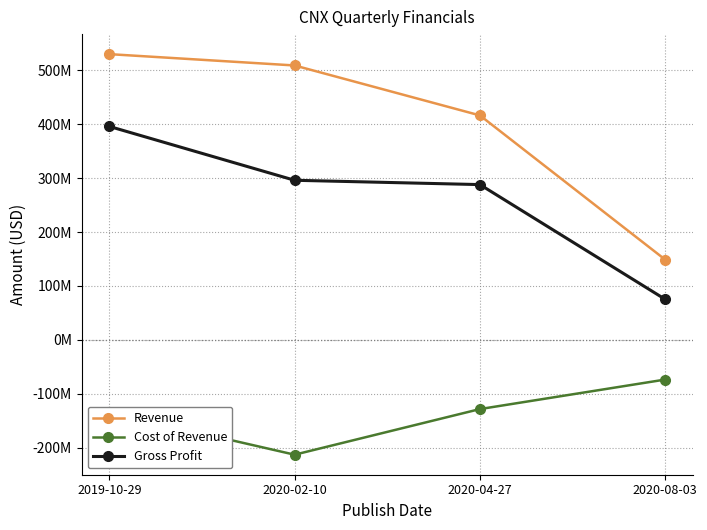

Rank the series by their maximum value, from lowest to highest.

Cost of Revenue, Gross Profit, Revenue